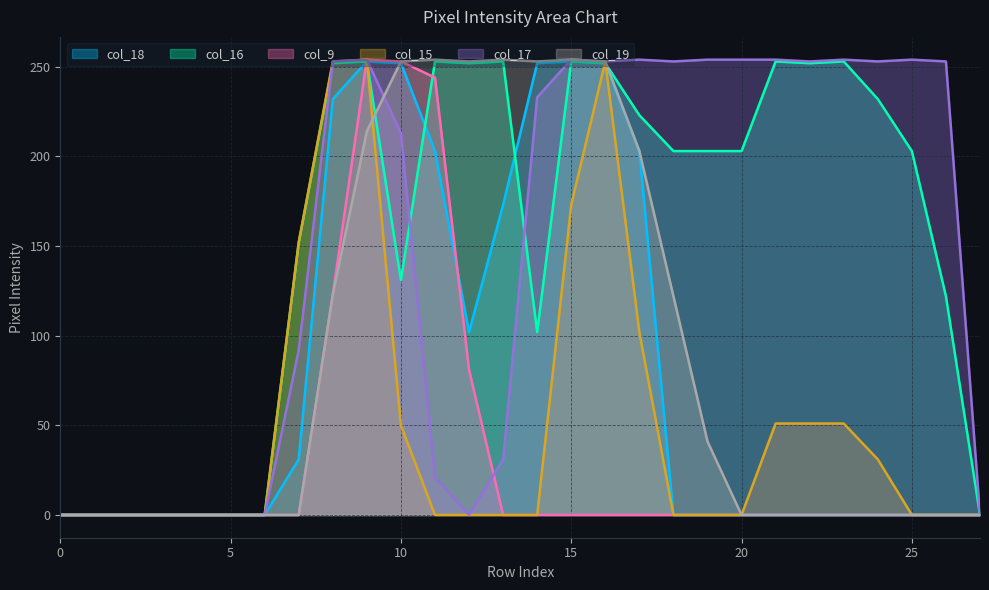

Between 24 and 2, which is larger?

24